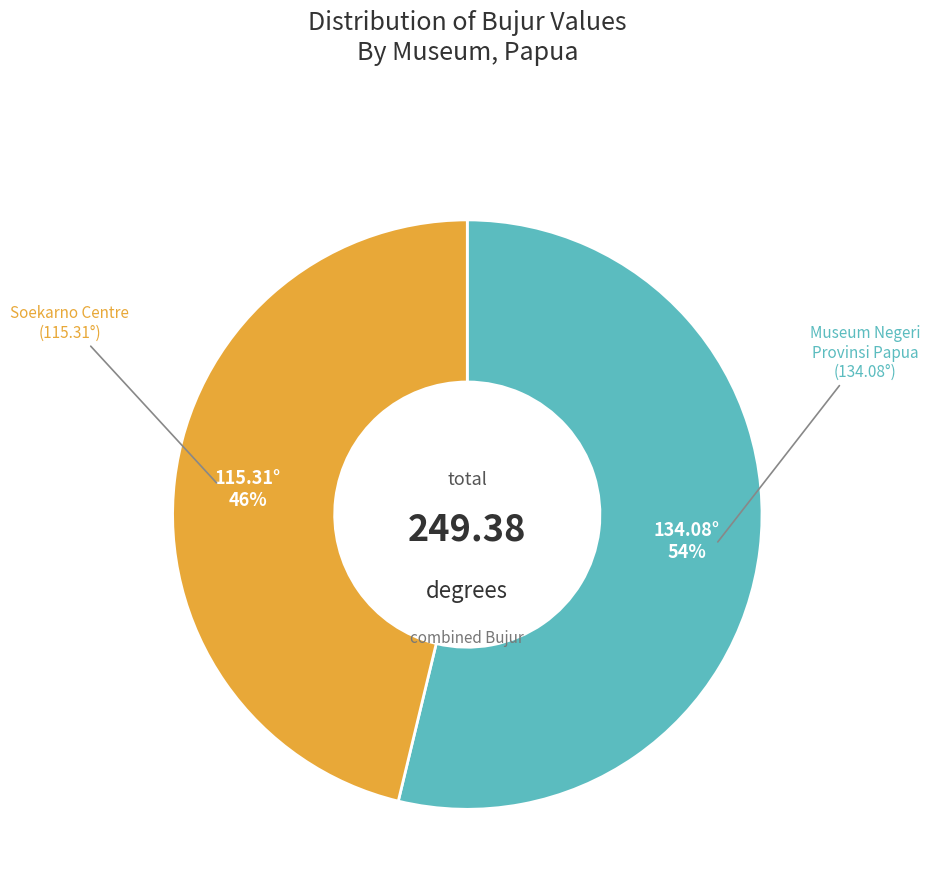

To the nearest percent, what is the average slice percentage?

50%